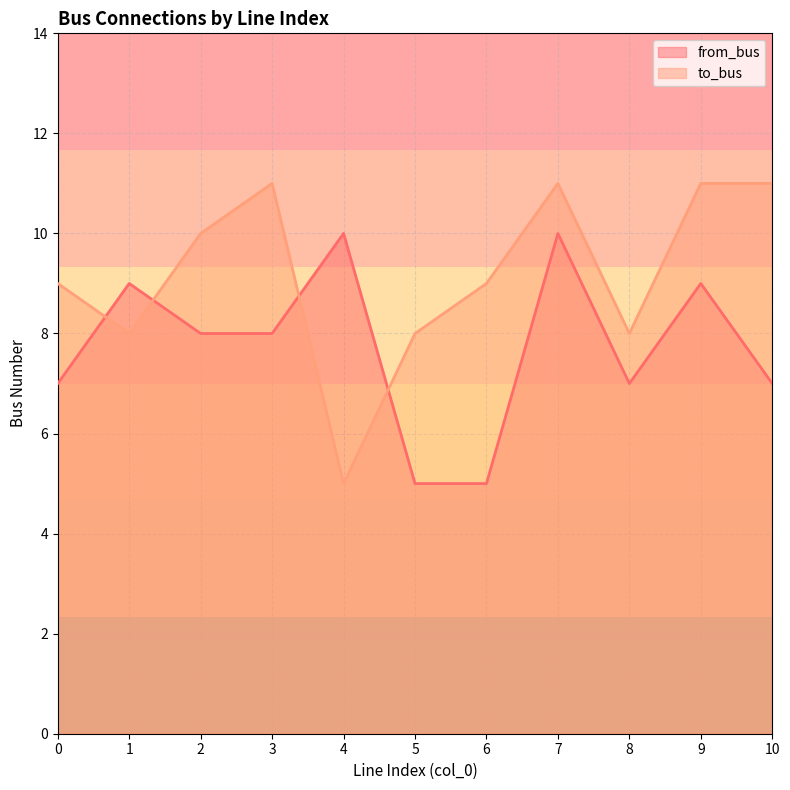

Reading left to right, list all the values displayed in this chart.

from_bus: 7	9	8	8	10	5	5	10	7	9	7
to_bus: 9	8	10	11	5	8	9	11	8	11	11